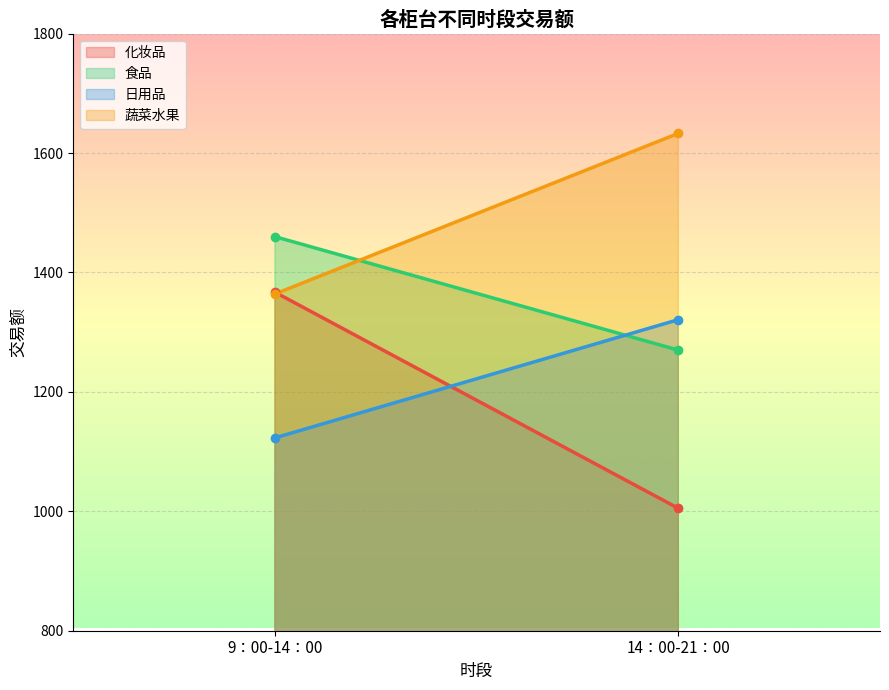

Count the number of categories in the chart.

2